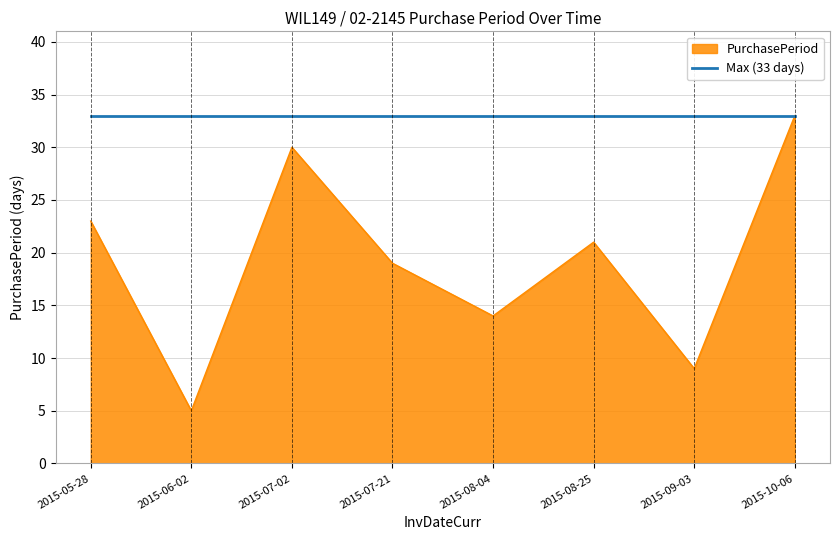

List the labels in order of PurchasePeriod value, largest first.

2015-10-06, 2015-07-02, 2015-05-28, 2015-08-25, 2015-07-21, 2015-08-04, 2015-09-03, 2015-06-02